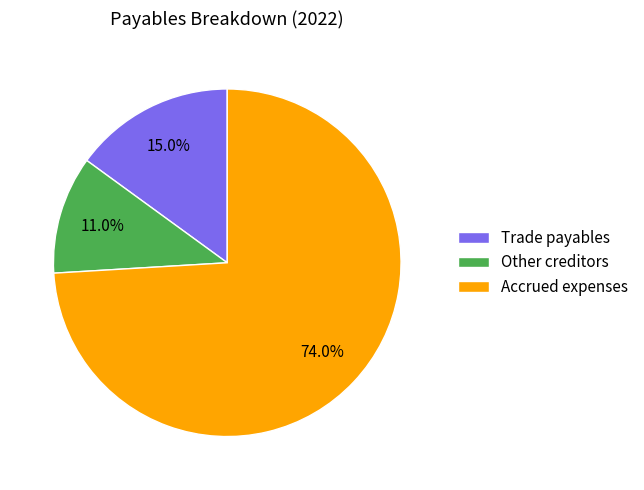

Which category has the biggest portion of the pie?

Accrued expenses